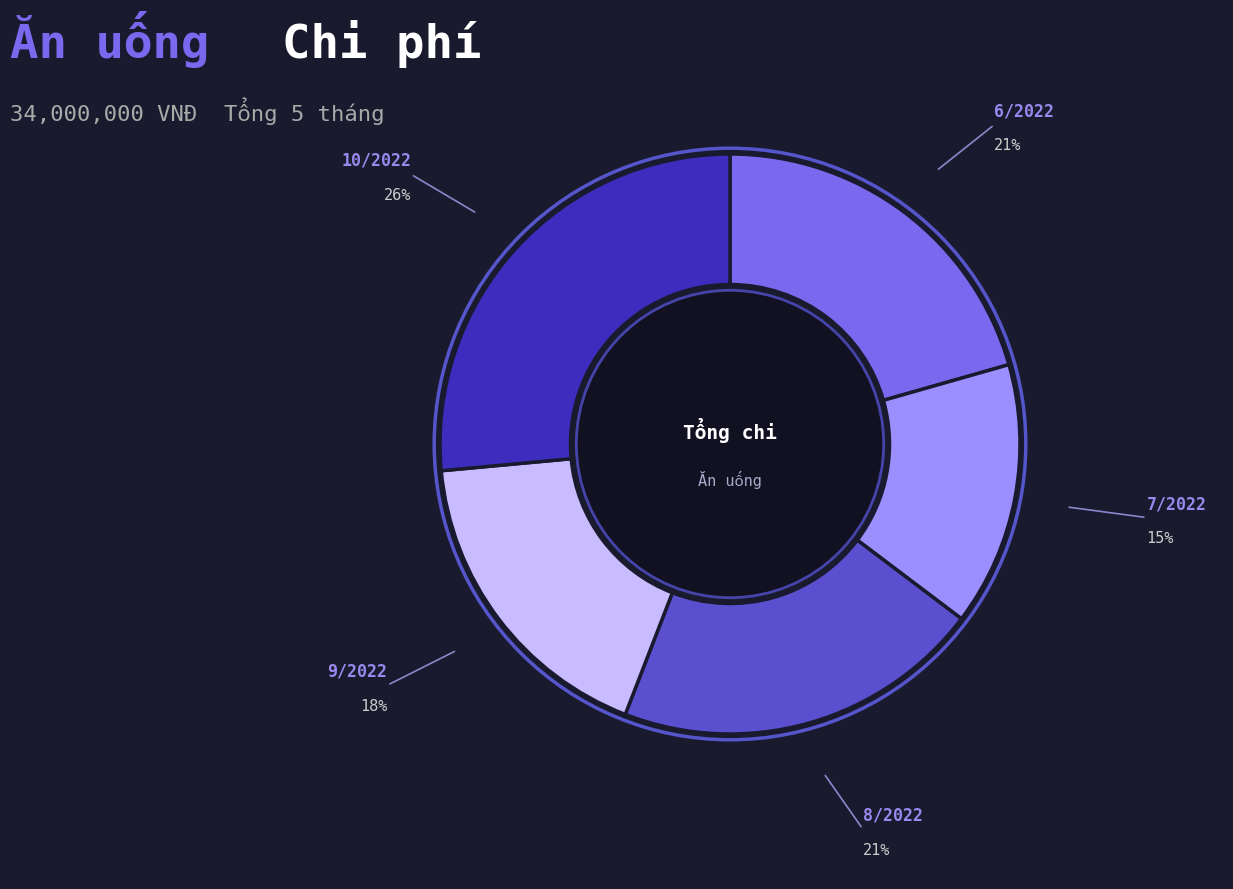

Do 9/2022 and 8/2022 together represent more than half of the pie?

No